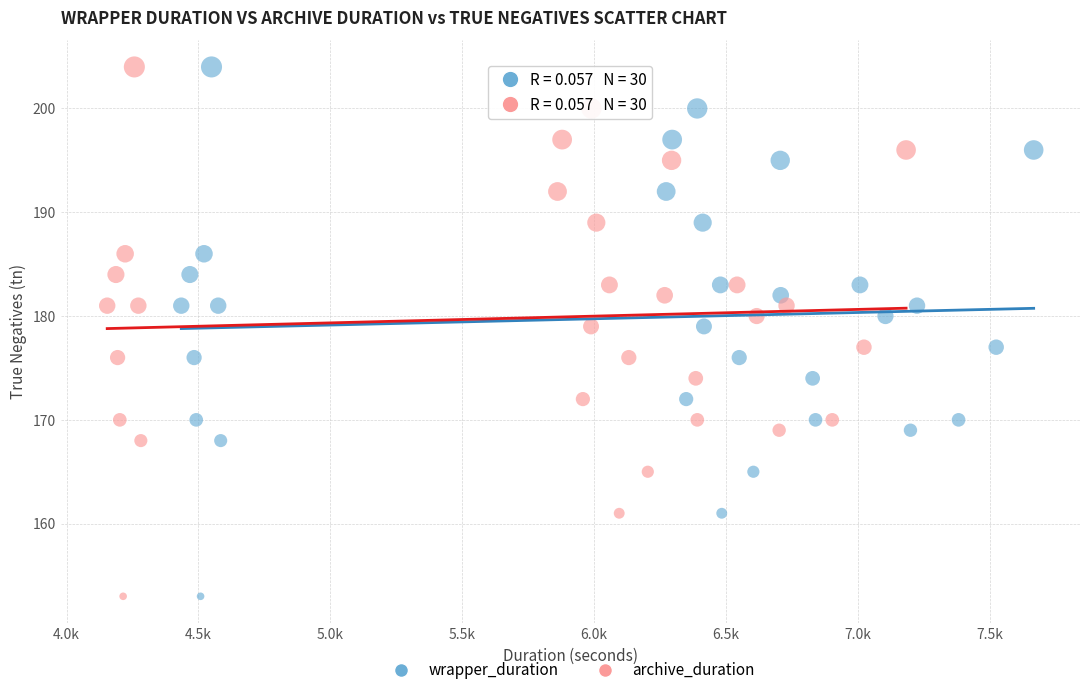

What are all the series names shown in the legend?

wrapper_duration, archive_duration